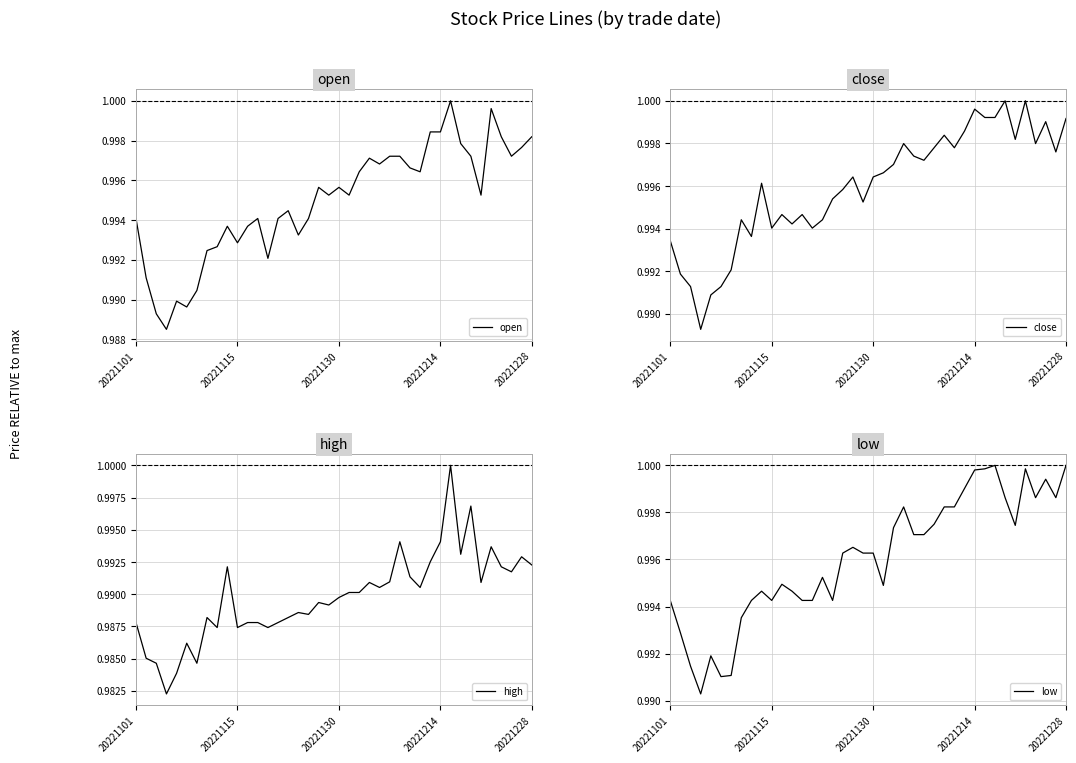

Rank the series at 12 from highest to lowest value.

low, close, open, high